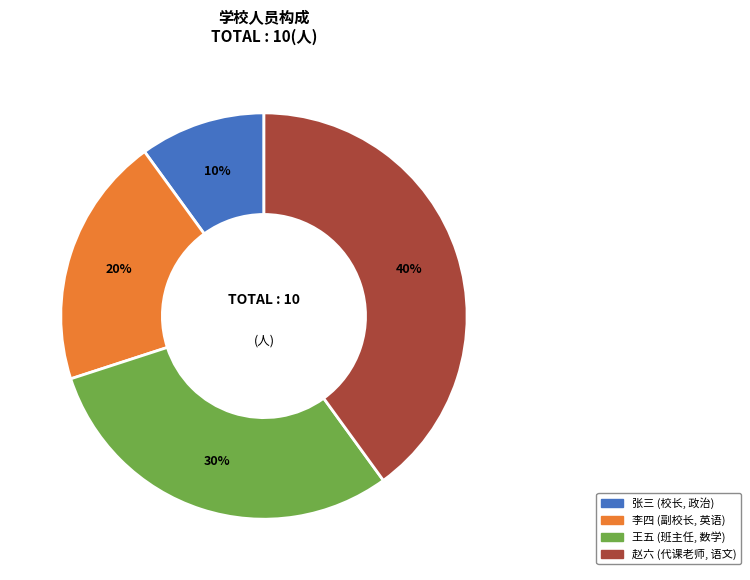

Which has a higher value, 张三 or 赵六?

赵六